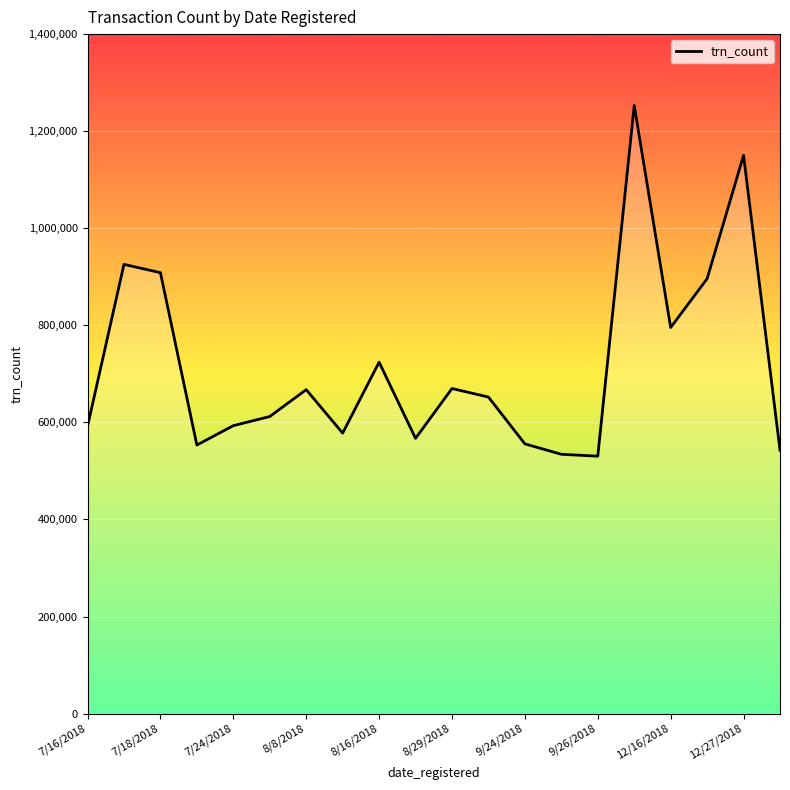

True or false: the data has more than 1 interior local peaks.

True